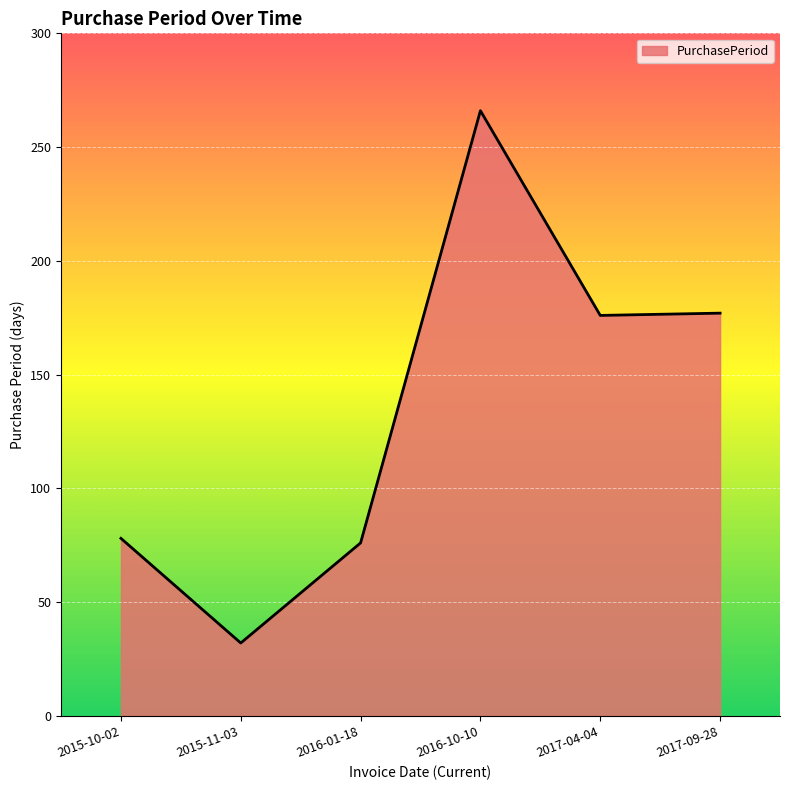

True or false: the data has more than 2 interior local peaks.

False